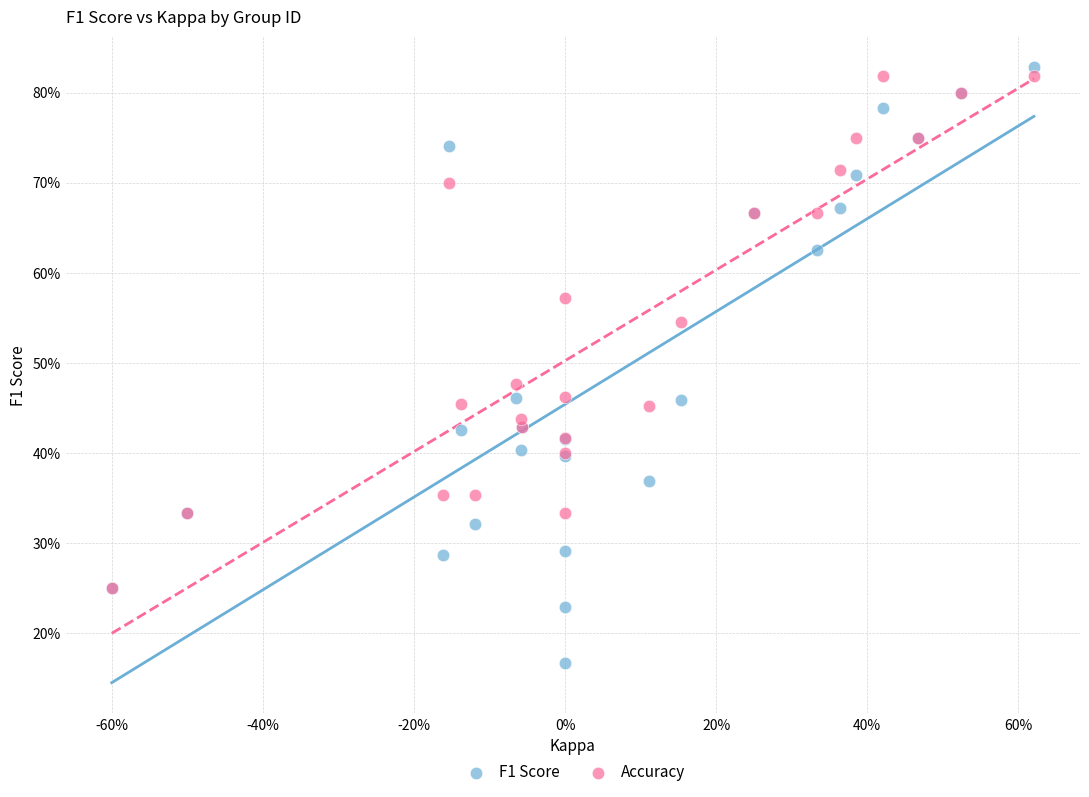

Which series has the largest Y range (max minus min)?

F1 Score